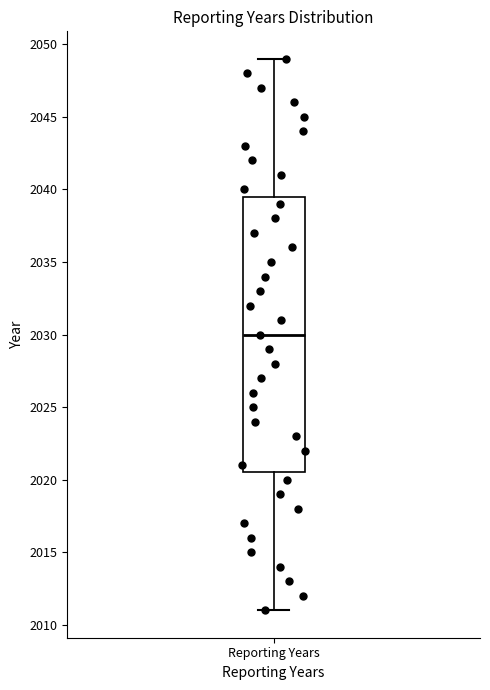

Transcribe this box plot: give where the median line is, the range the box spans, and where the two whiskers end, as read against the y-axis. The values are not printed on the chart, so give them approximately, as read against the axis.

median 2030.0, box 2020.5 to 2039.5, whiskers 2011.0 to 2049.0